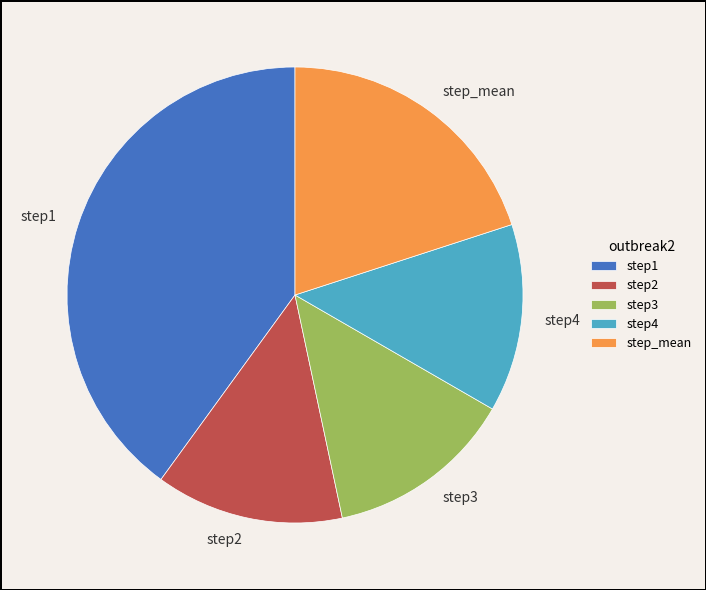

Between step1 and step2, which is larger?

step1